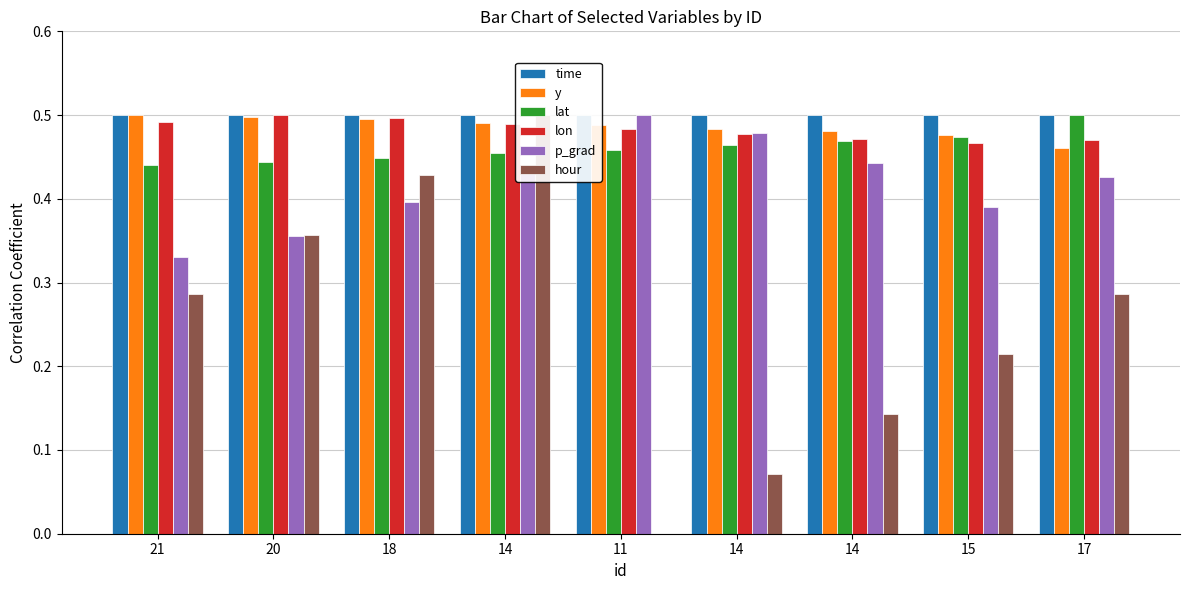

Count the lat values in the range 0 to 1.

9